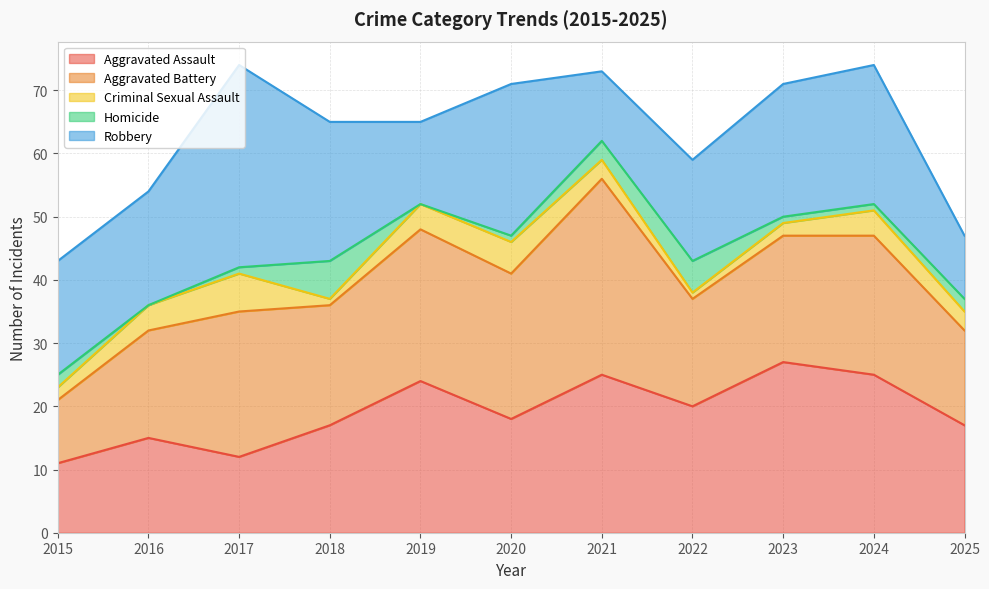

Rank the series by their maximum value, from lowest to highest.

Criminal Sexual Assault, Homicide, Aggravated Assault, Aggravated Battery, Robbery